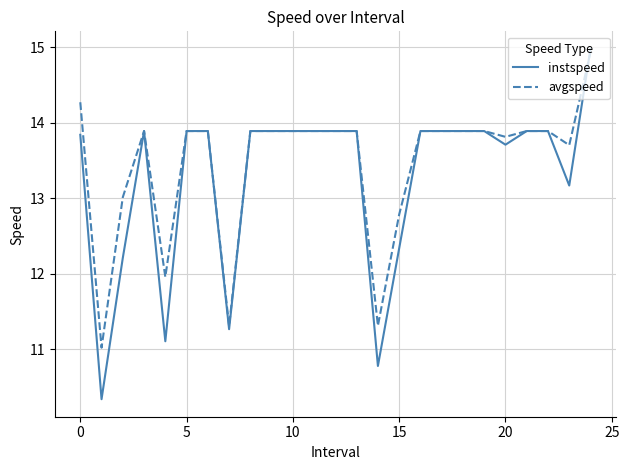

Which series has the largest range (max minus min)?

instspeed